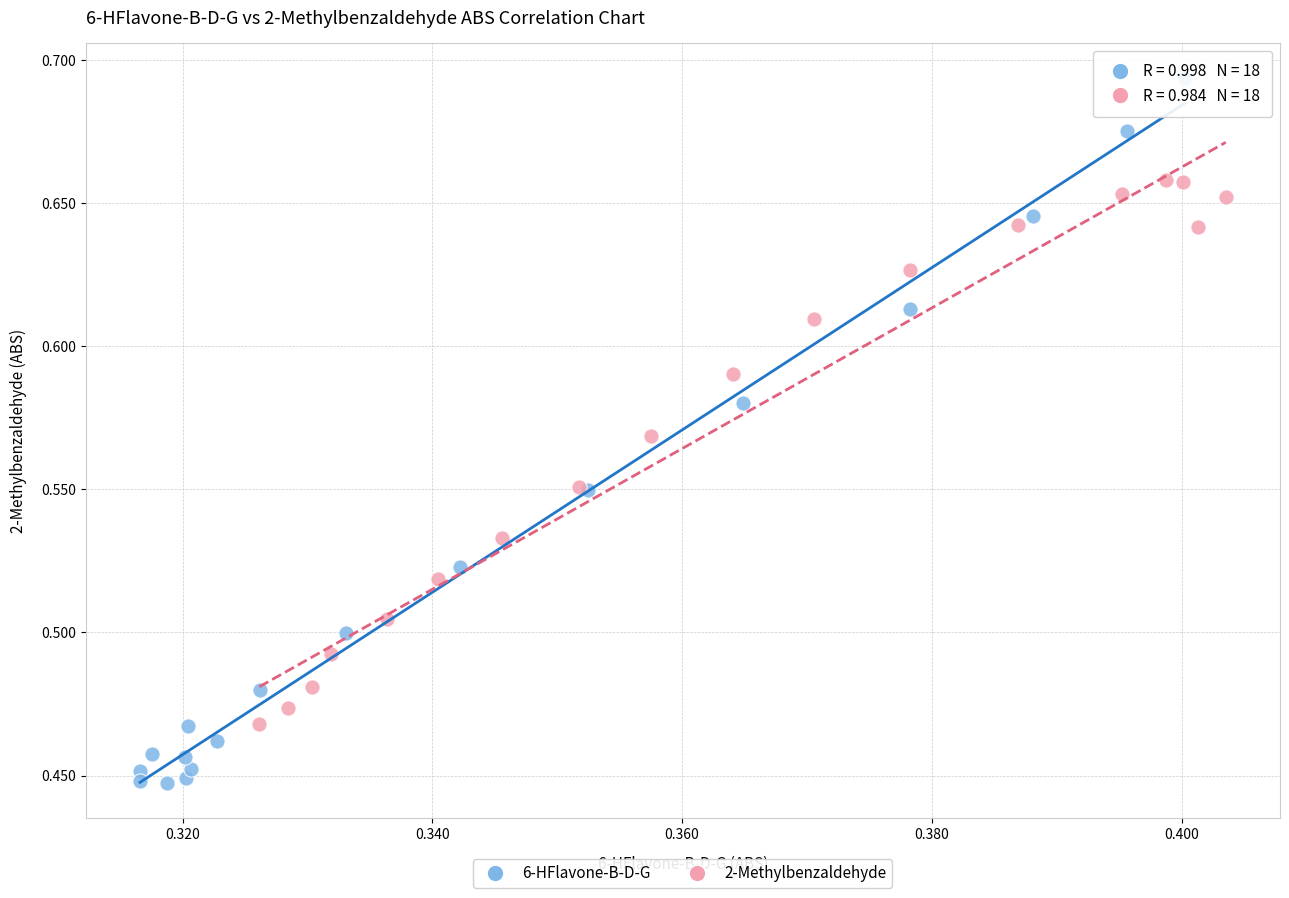

Which series contains the lowest Y value?

6-HFlavone-B-D-G